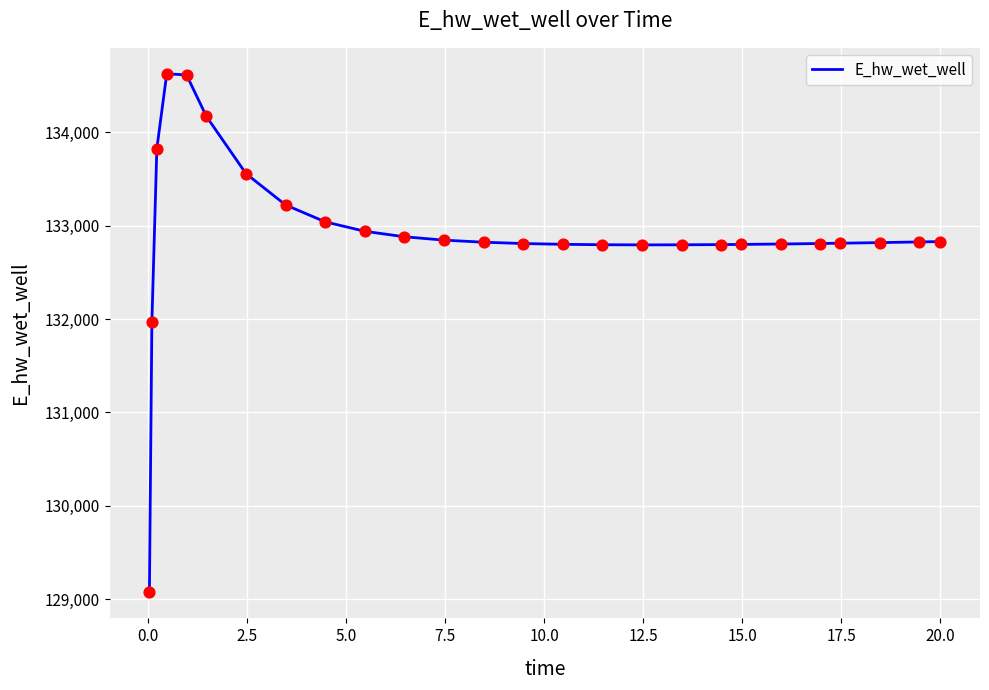

What is the difference between the maximum and minimum values?

5557.3